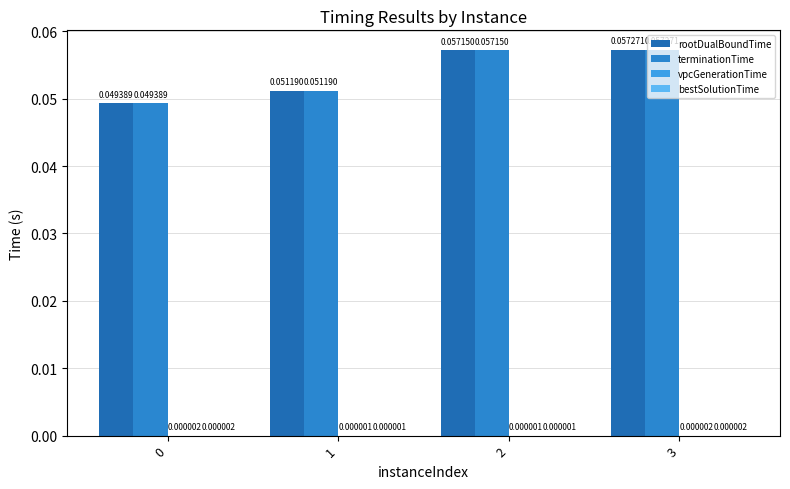

Which series has the largest range (max minus min)?

rootDualBoundTime